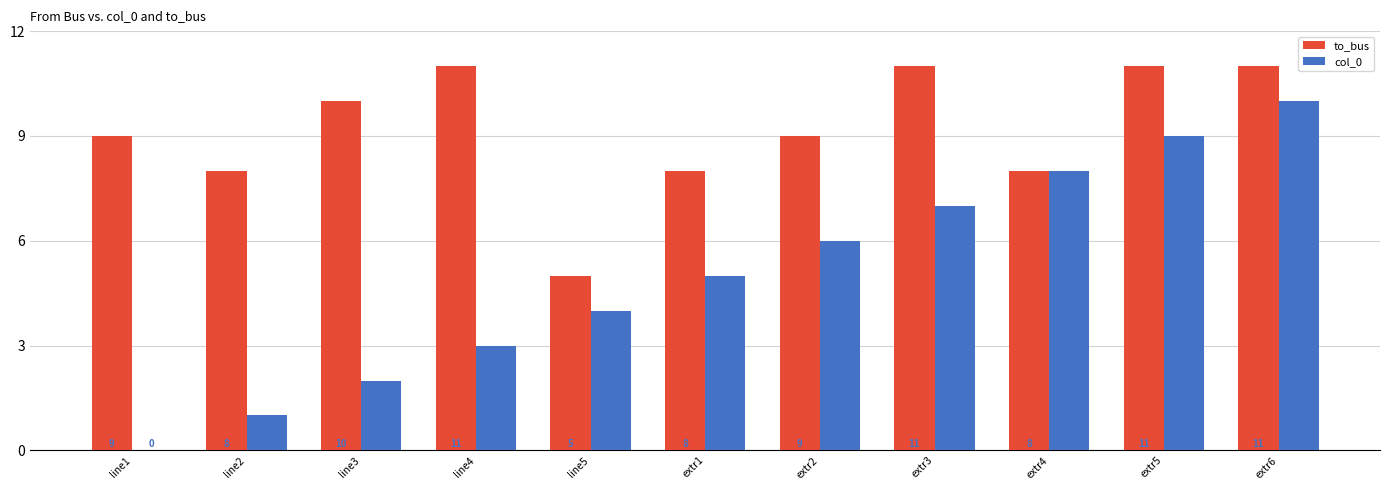

Are the bars horizontal?

No